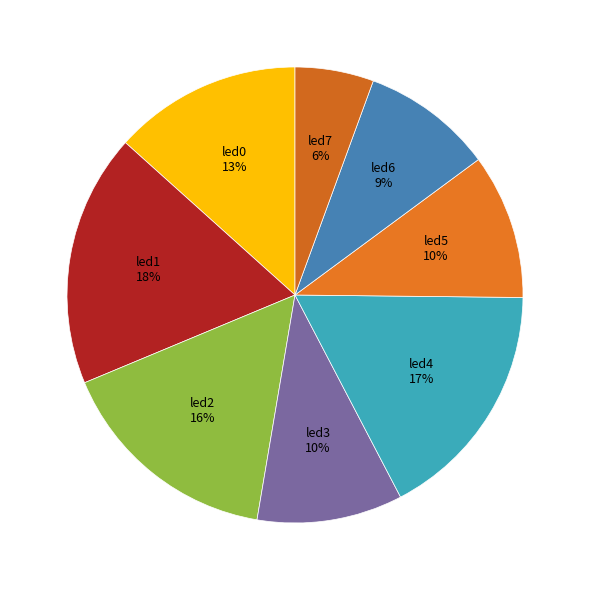

Do led1 and led2 together represent more than half of the pie?

No